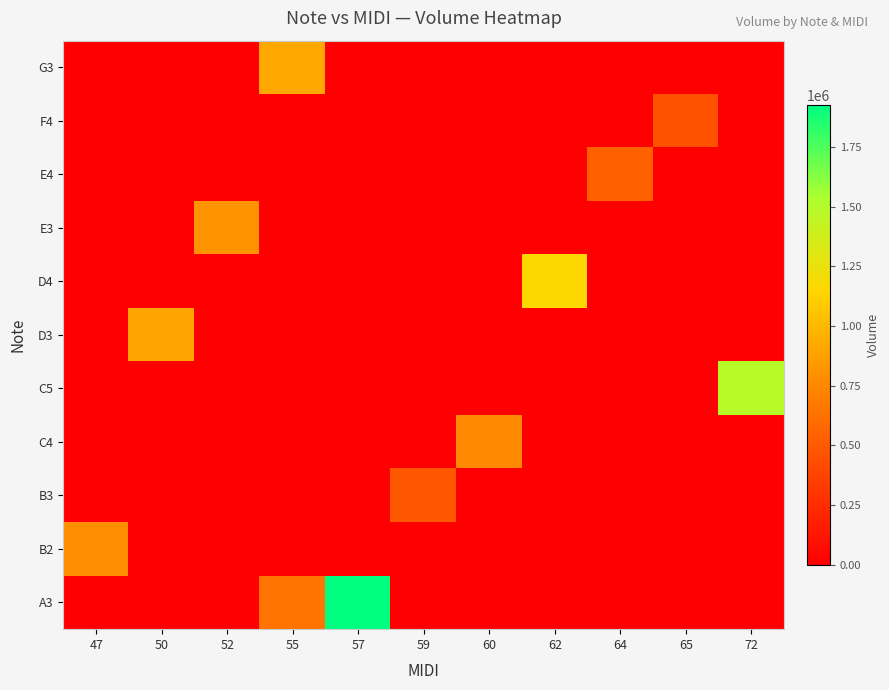

At which category does the chart reach its peak across all series?

57